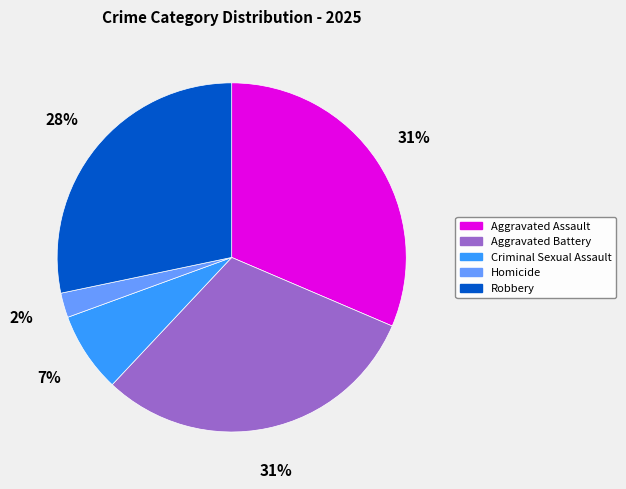

What percentage is the Criminal Sexual Assault slice, to the nearest percent?

7%